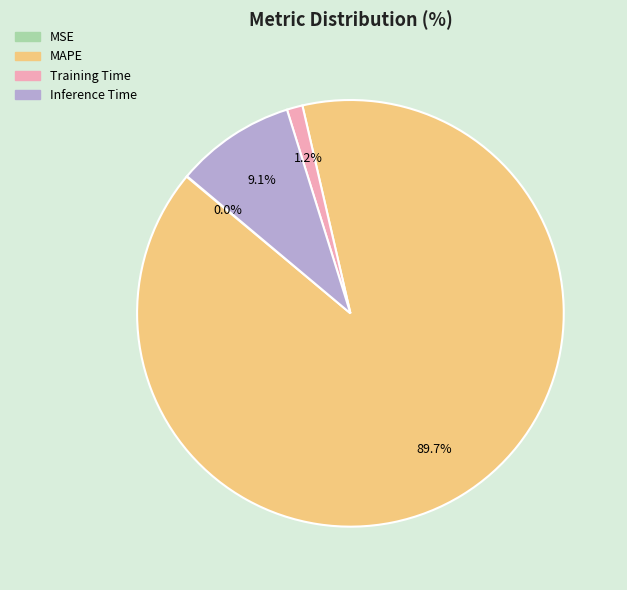

What is the majority slice?

MAPE